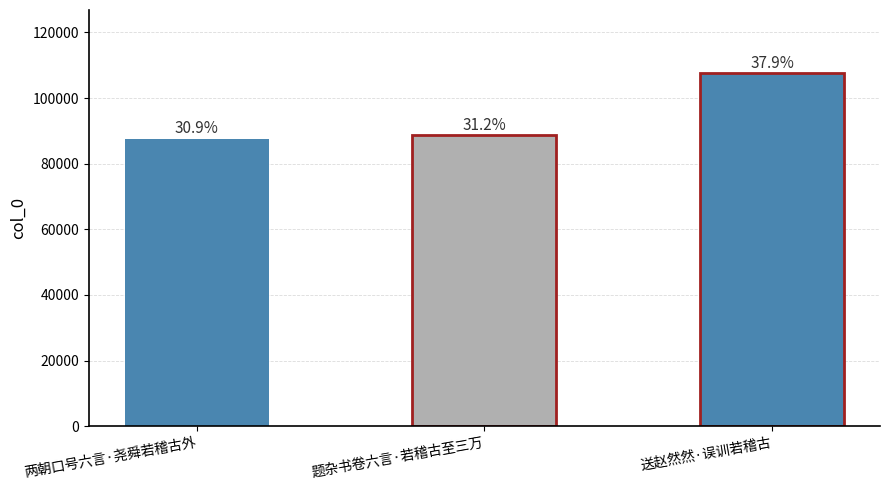

Are the bars grouped side by side (vs. stacked)?

No